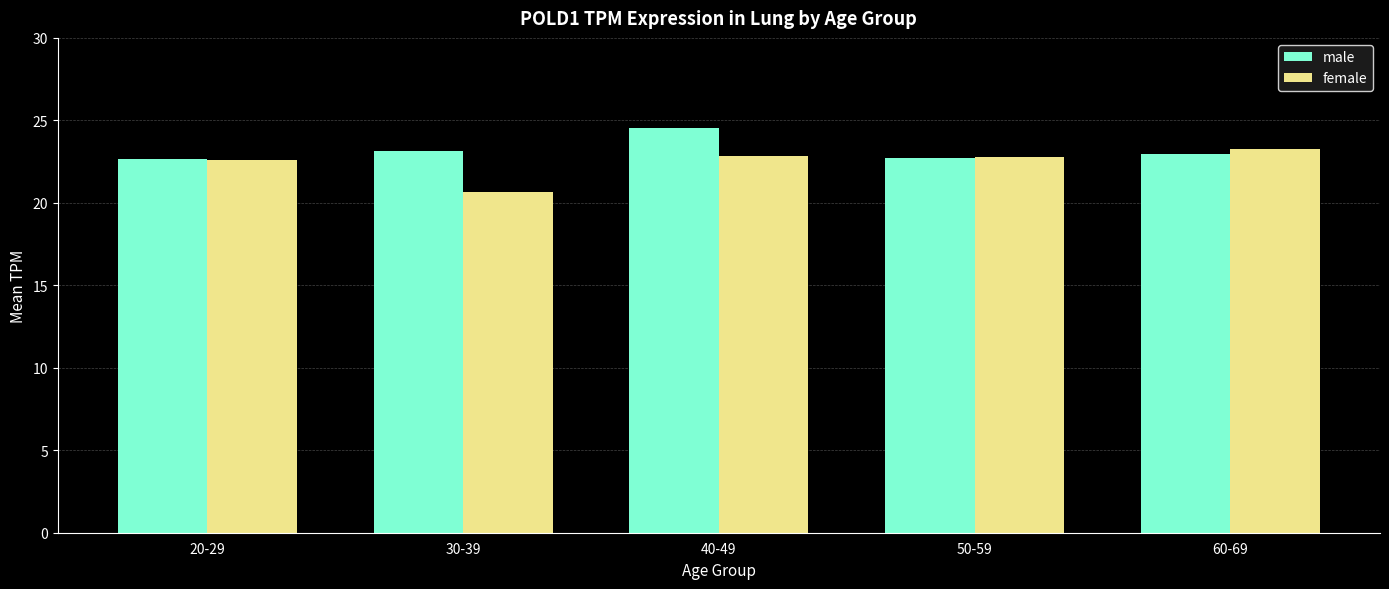

Is it true that male equals 34.1 at 20-29?

False